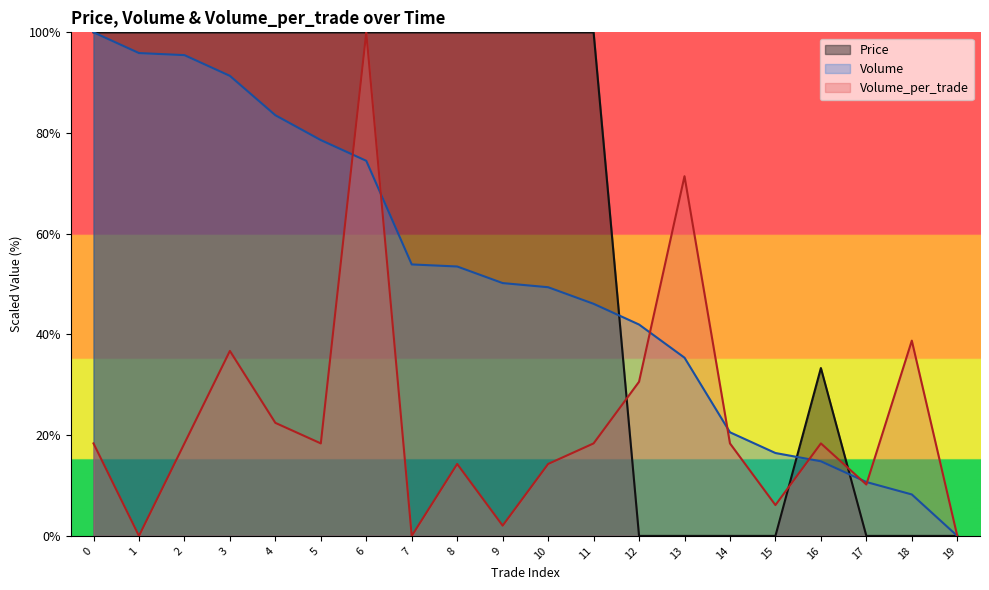

What are all the series names shown in the legend?

Price, Volume, Volume_per_trade